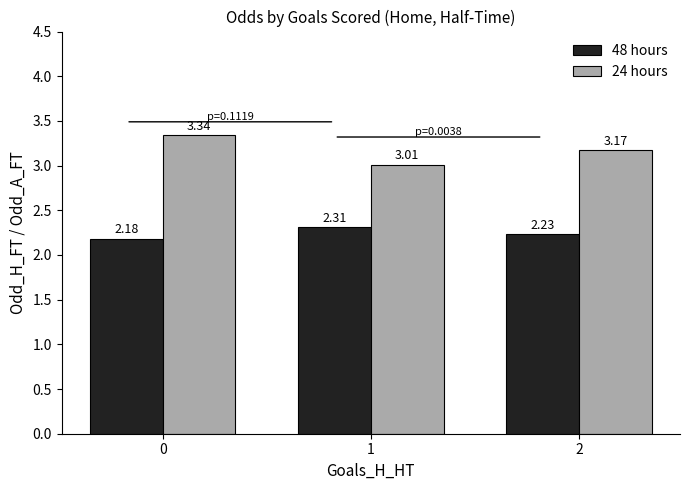

List the labels in order of 24 hours value, smallest first.

1, 2, 0